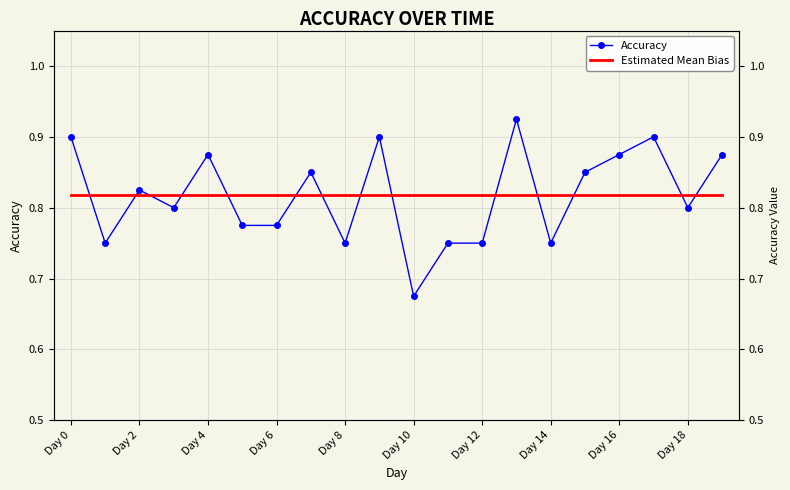

Rank the series by their maximum value, from highest to lowest.

Accuracy, Estimated Mean Bias